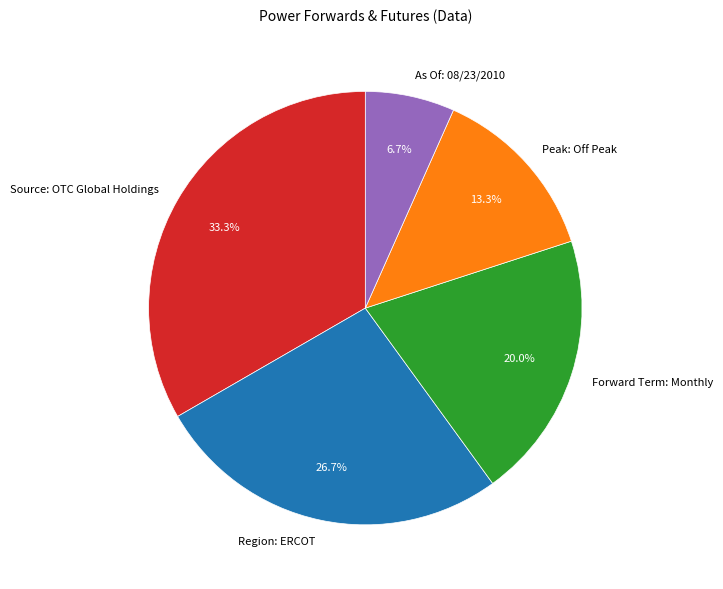

Which category has the smallest portion of the pie?

As Of: 08/23/2010